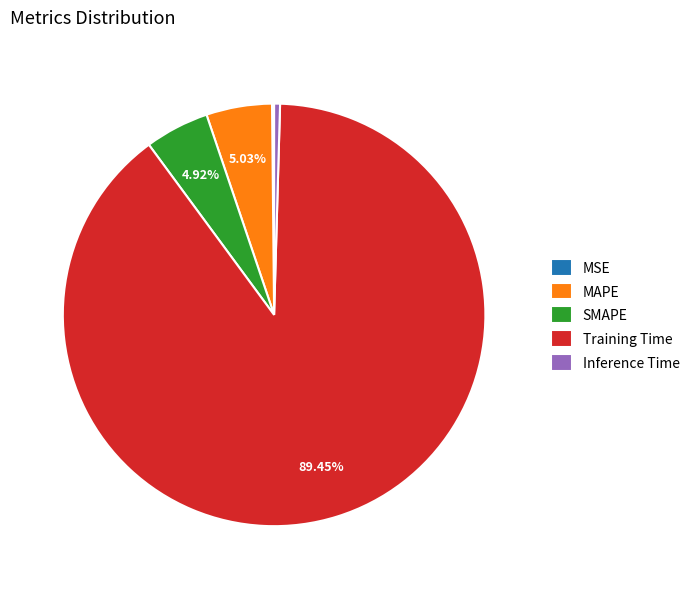

Is there any slice that represents more than half of the pie?

Yes